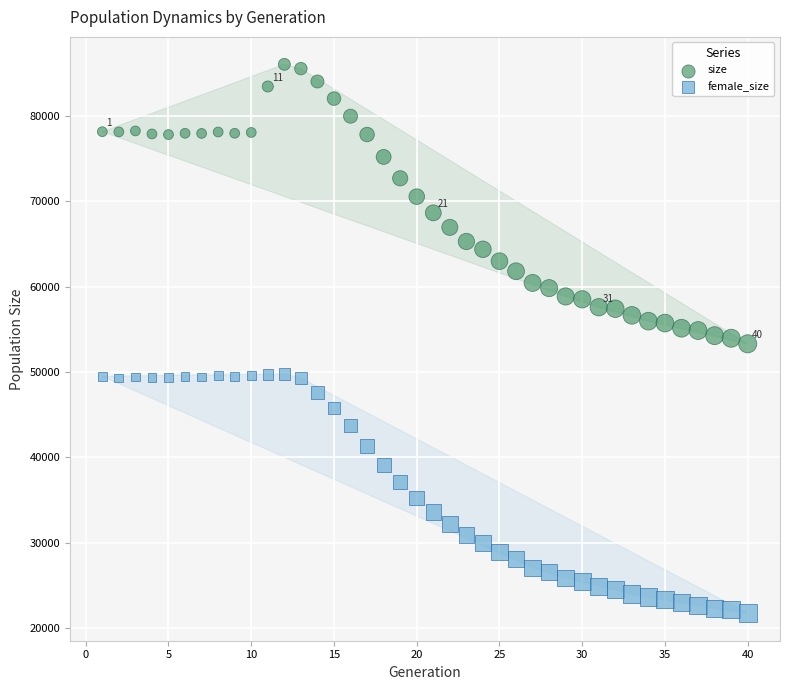

What is the X range (max minus min) for the scatter plot?

39